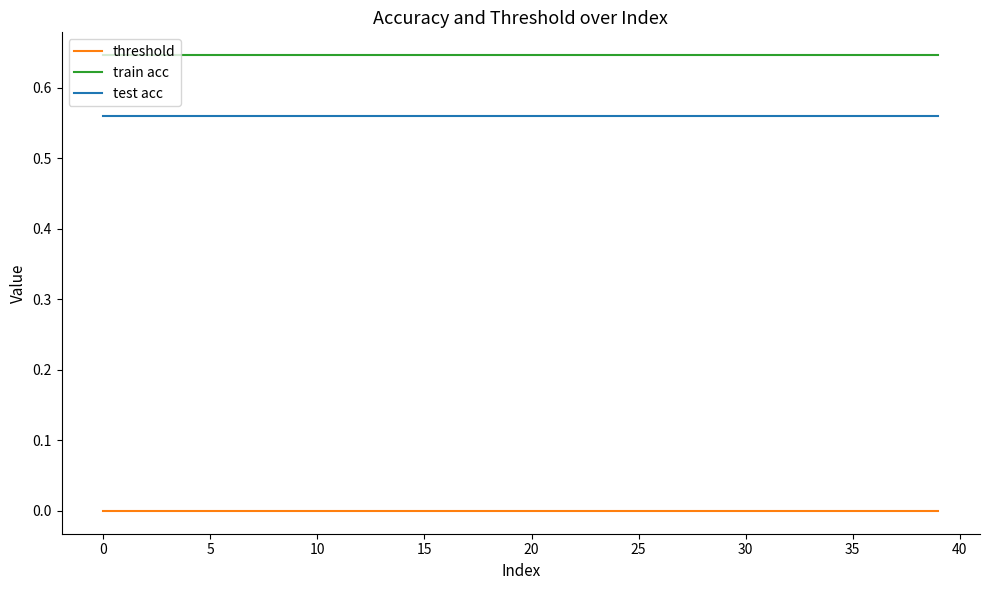

True or false: threshold and test acc cross at least once.

False